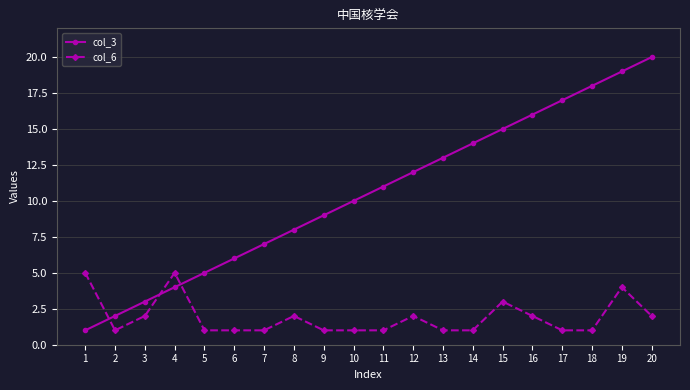

How many intersections are there between col_6 and col_3?

3